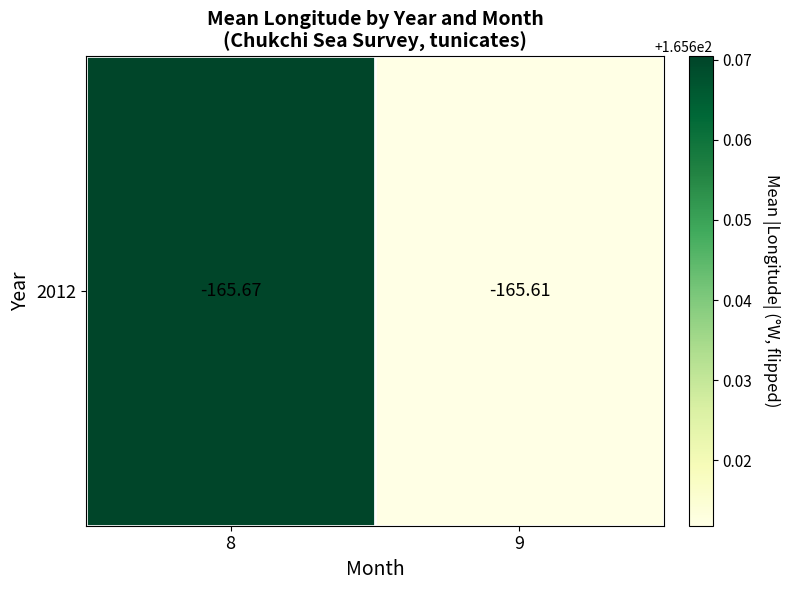

List the labels in order of value, smallest first.

9, 8